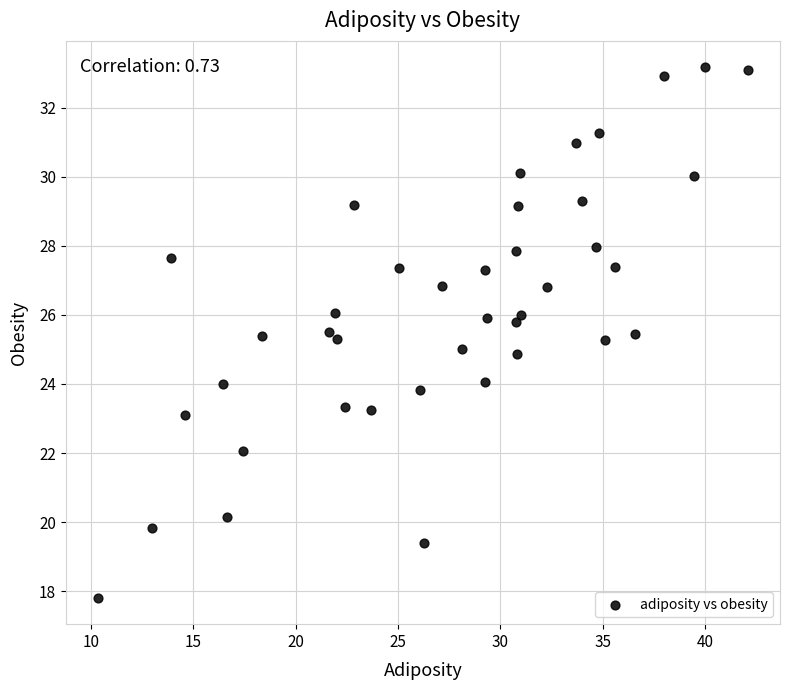

What is the range of X values (max minus min)?

31.7